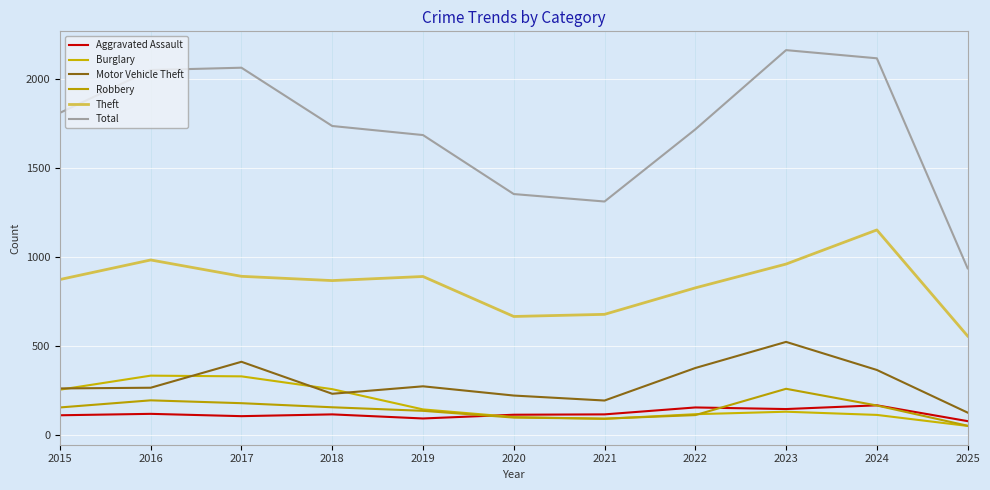

What is the difference between the second highest and minimum values in the Total series?

1182